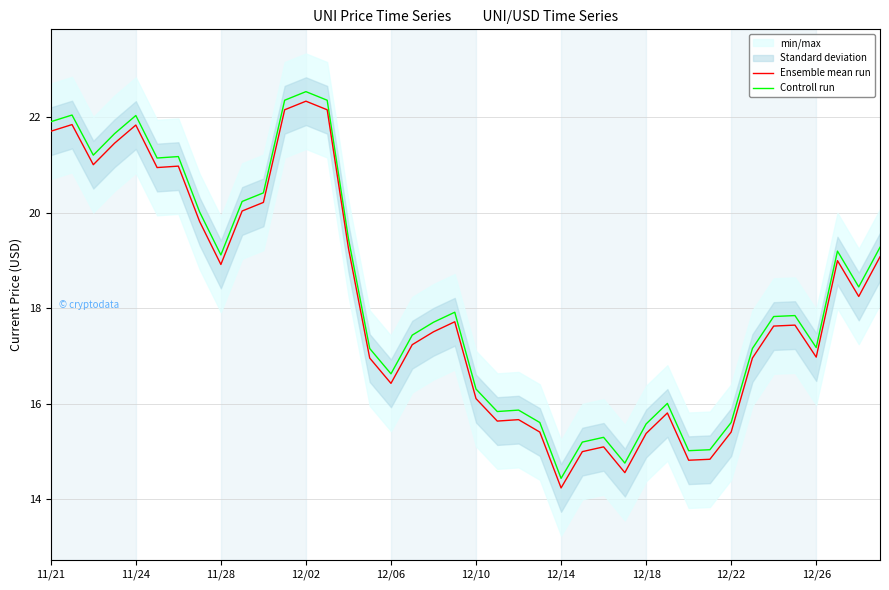

The Controll run series shows 24.1 at 21. True or false?

False